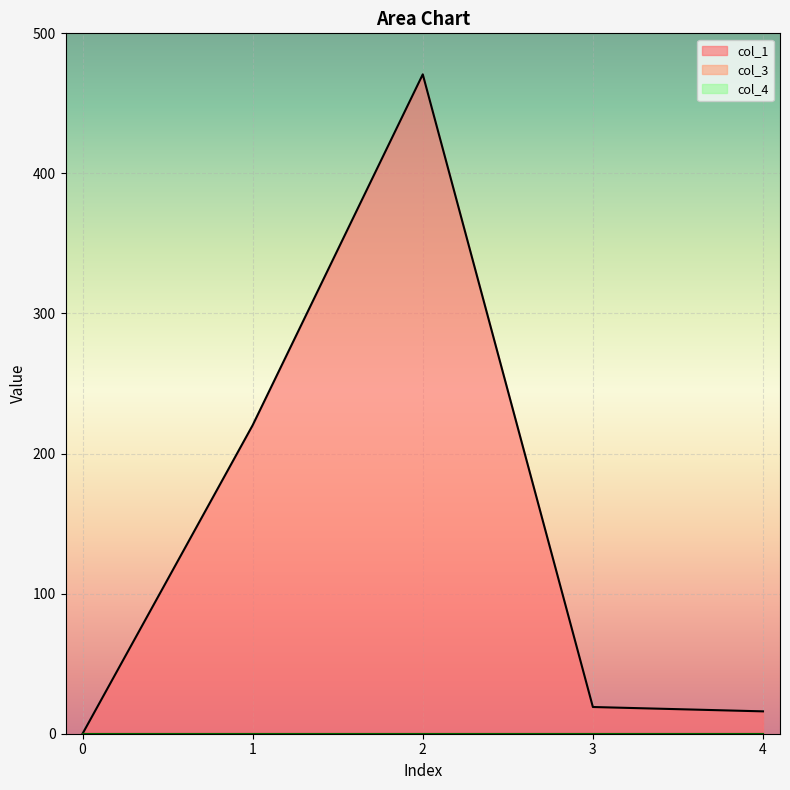

Which series has the largest total across all categories?

col_1